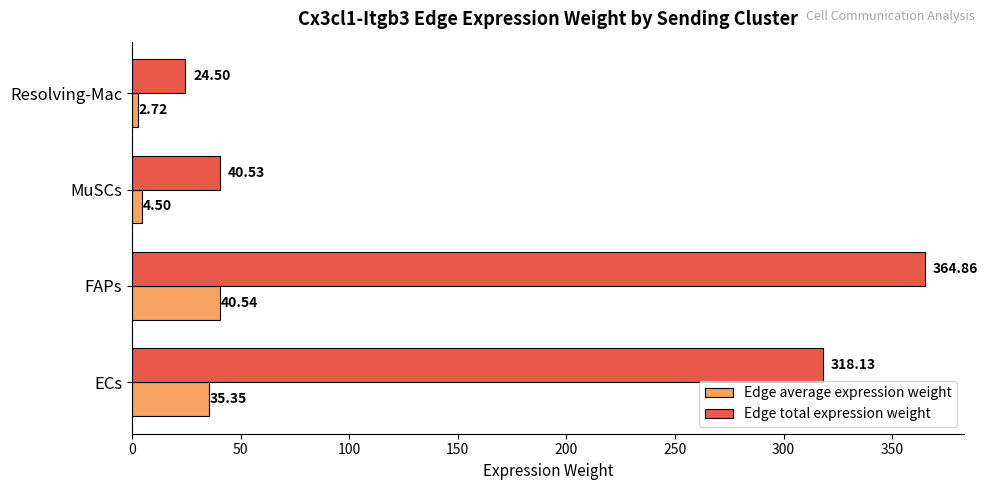

Which category has the highest value in the Edge average expression weight series?

FAPs